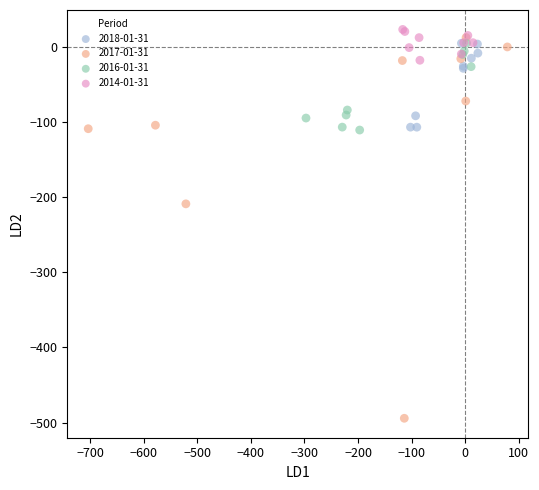

Which series reaches the maximum Y coordinate?

2014-01-31